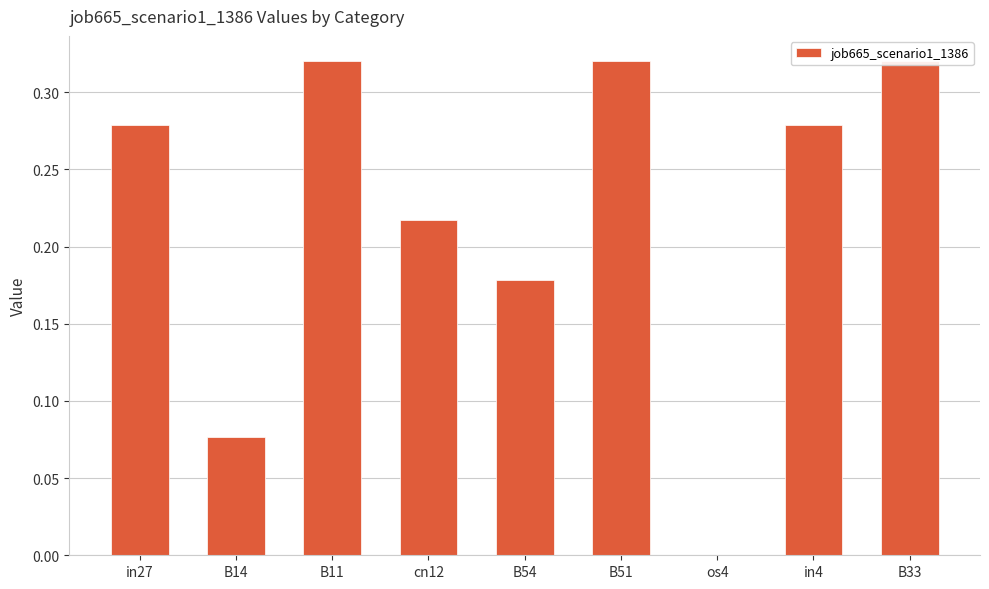

Rank the categories by value from lowest to highest.

os4, B14, B54, cn12, in27, in4, B11, B51, B33